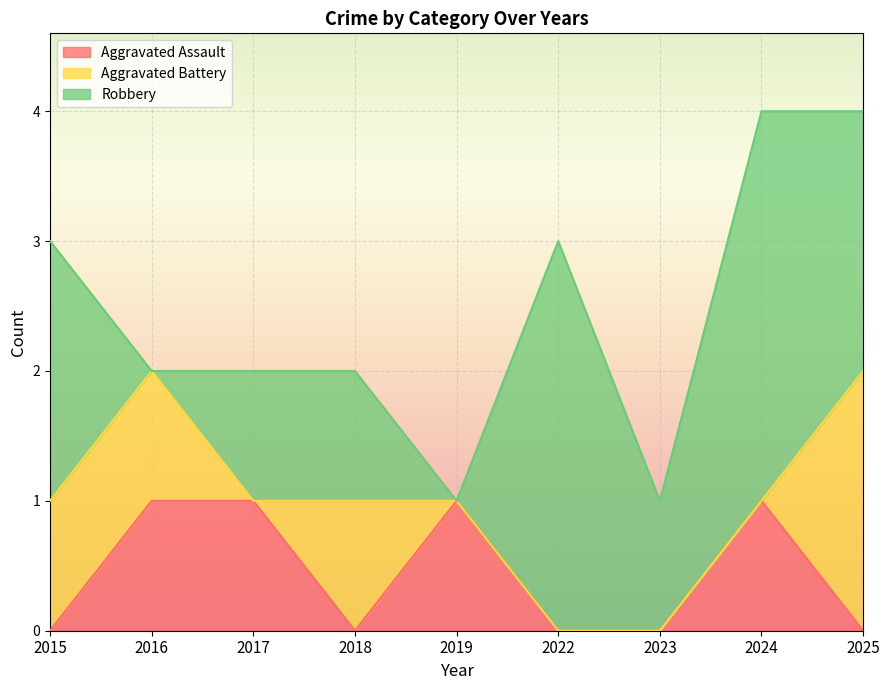

Reading left to right, list all the values displayed in this chart.

Aggravated Assault: 0	1	1	0	1	0	0	1	0
Aggravated Battery: 1	1	0	1	0	0	0	0	2
Robbery: 2	0	1	1	0	3	1	3	2